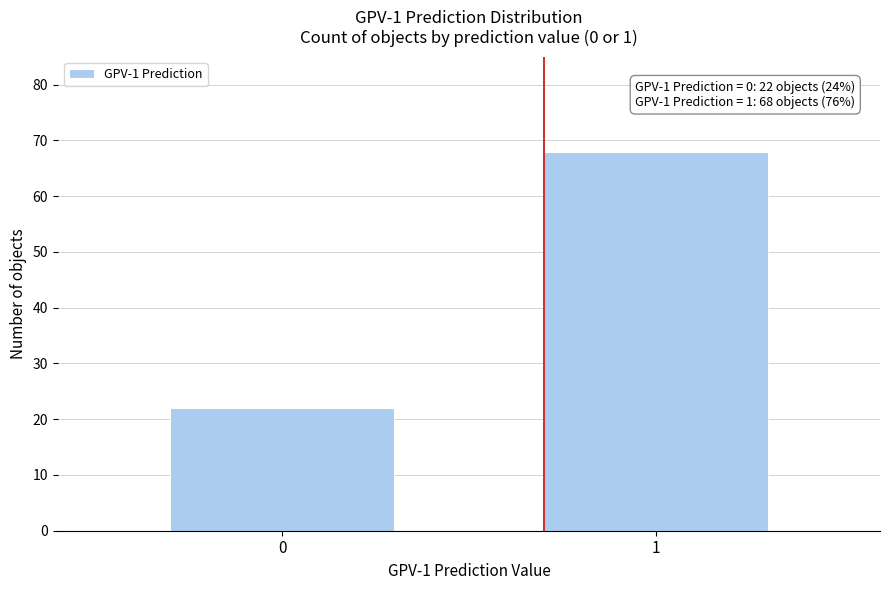

Reading right to left, transcribe all the data shown in this chart.

68	22